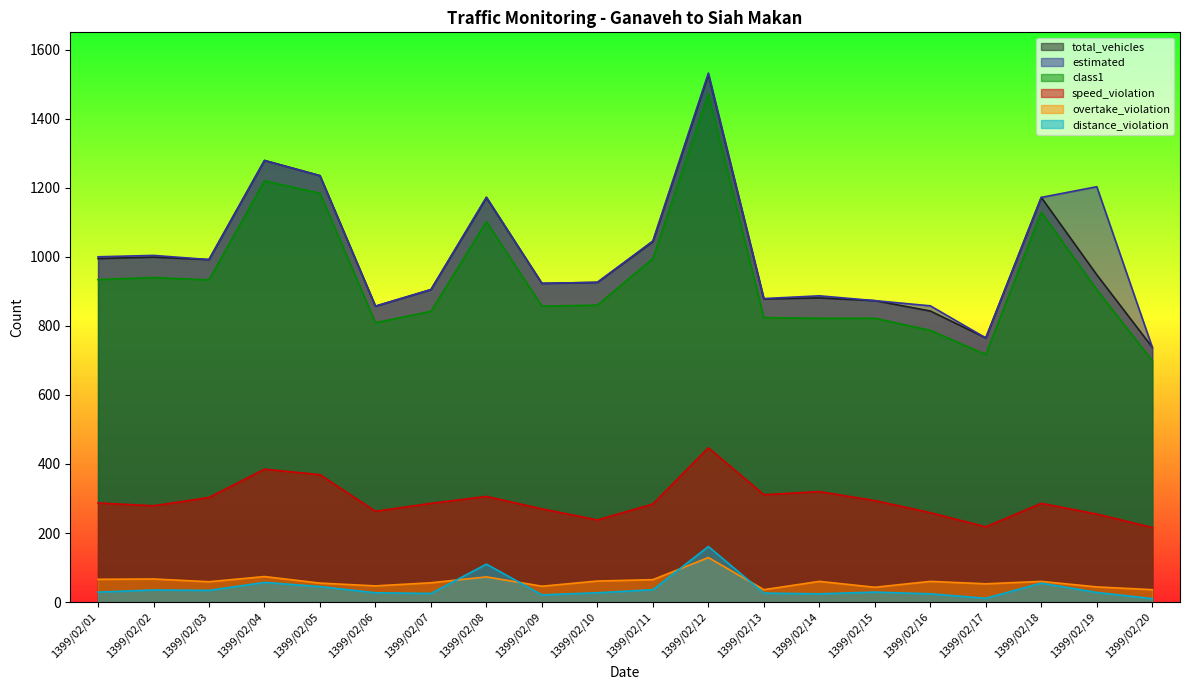

How many lines are shown in the chart?

6